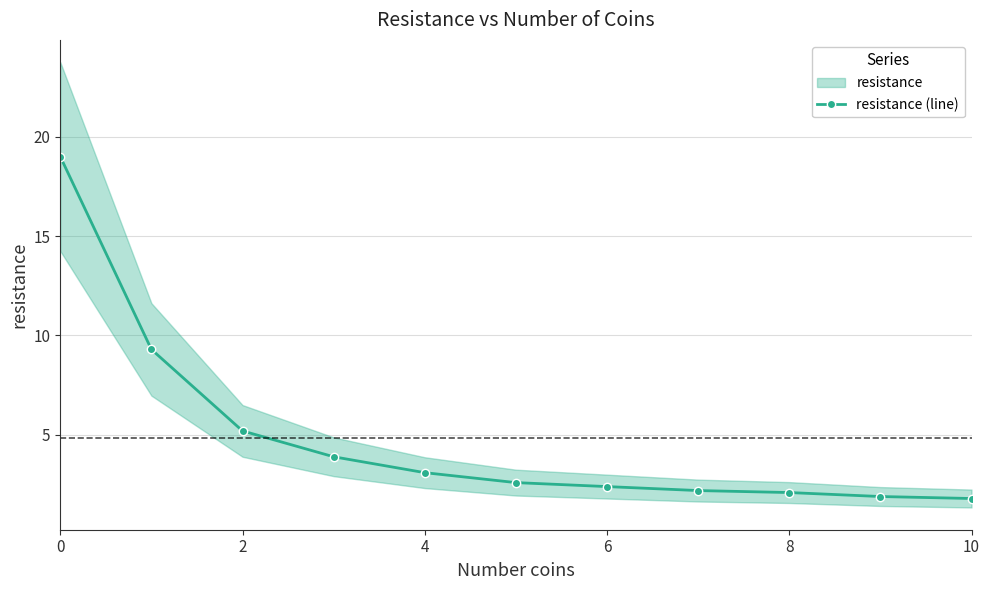

What is the maximum value shown in the chart?

19.0